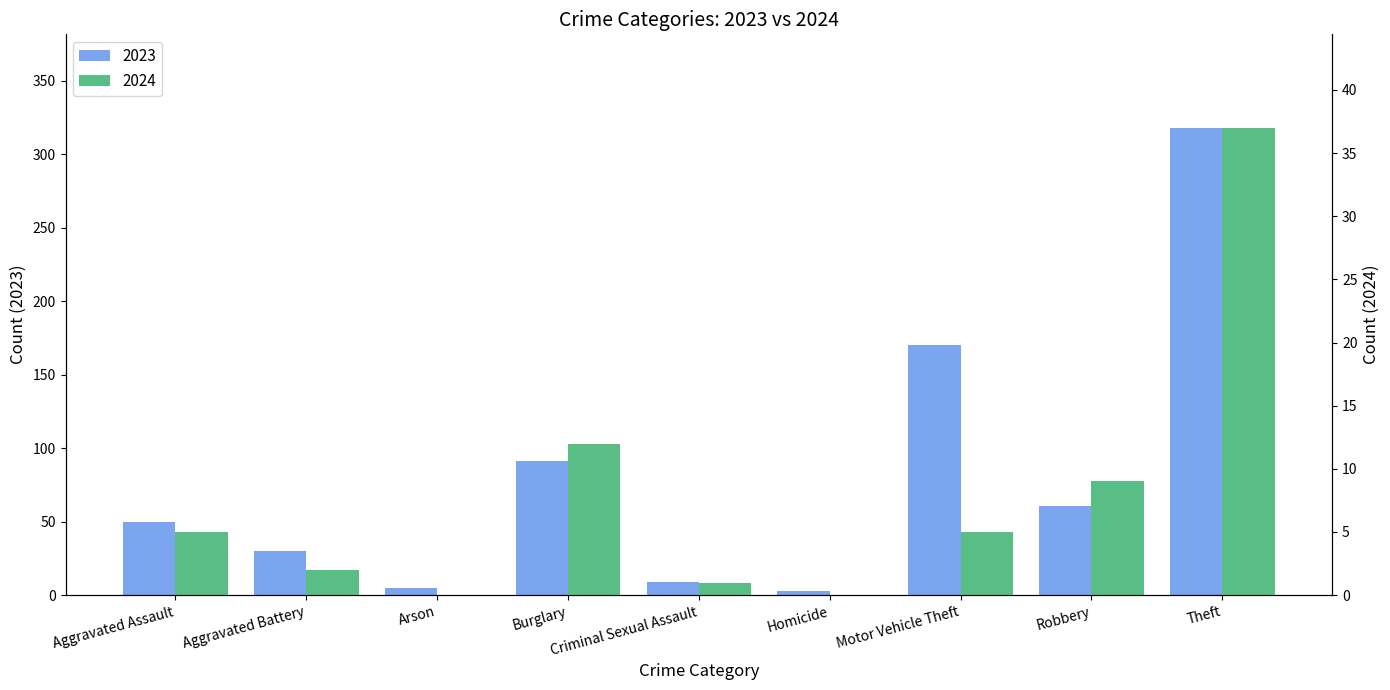

Reading left to right, extract all data points from this chart.

2024: 5	2	0	12	1	0	5	9	37
2023: 50	30	5	91	9	3	170	61	318